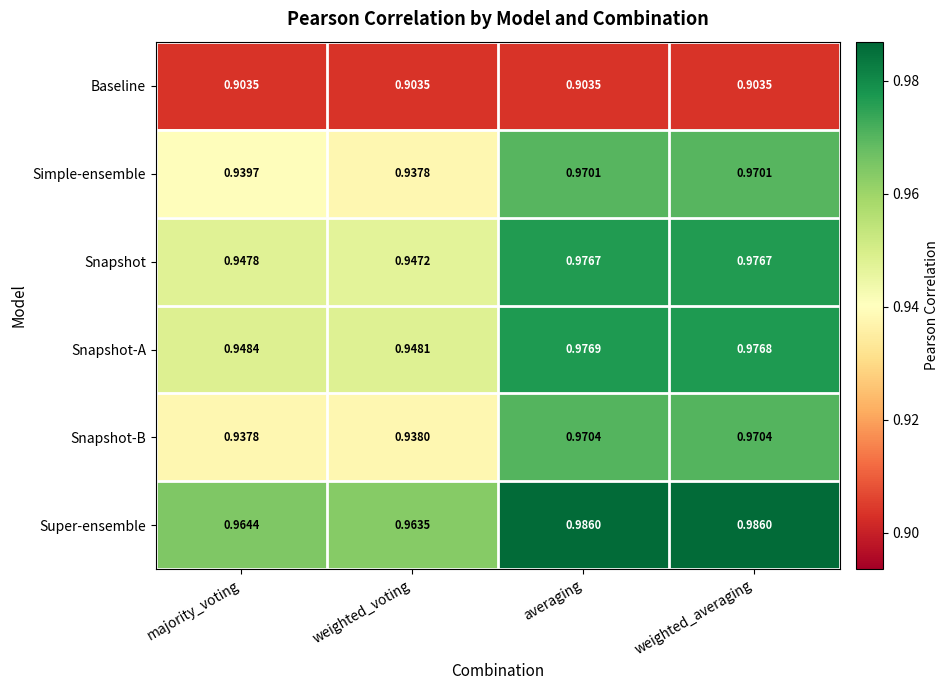

How many data points does each series have?

4